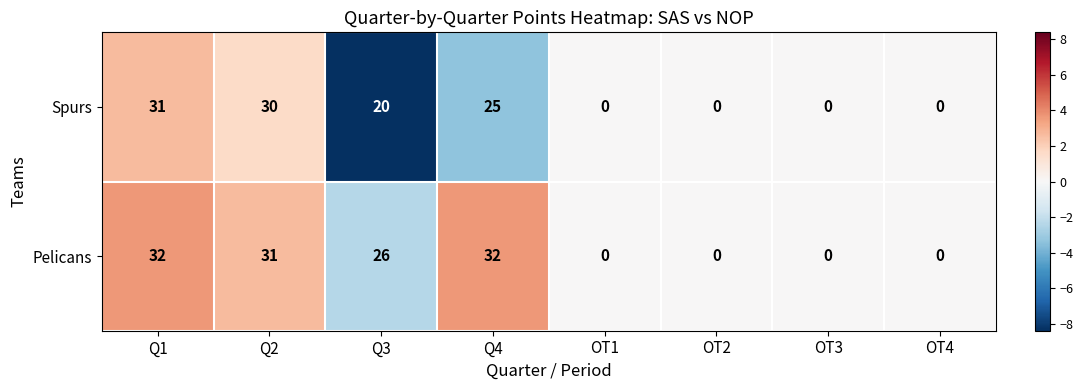

What is the average value of the Spurs series?

13